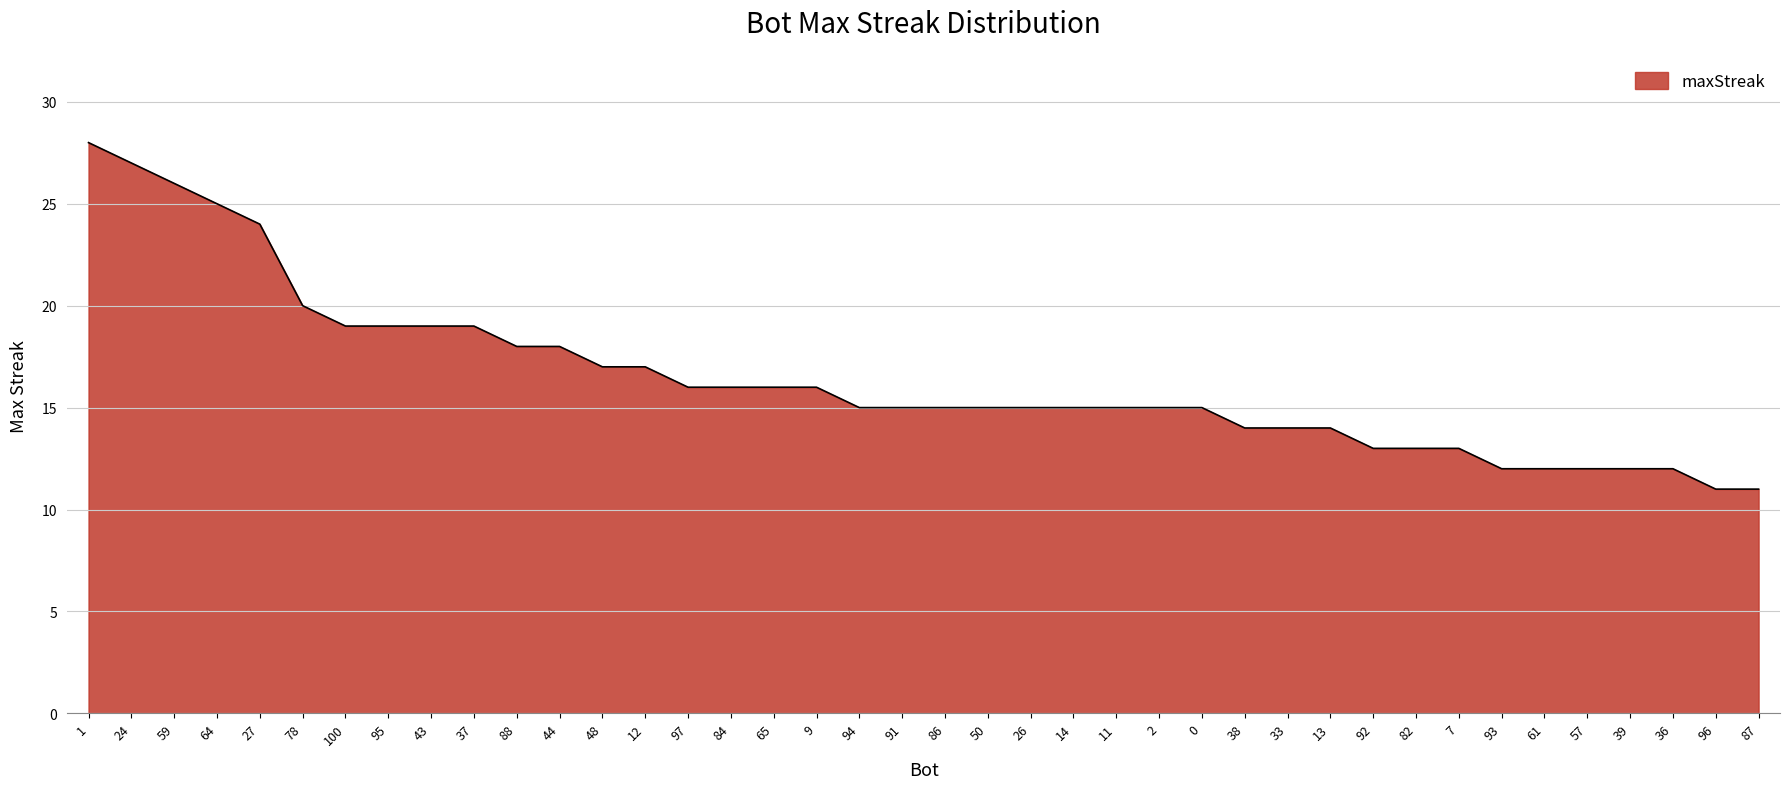

What is the smallest value displayed?

11